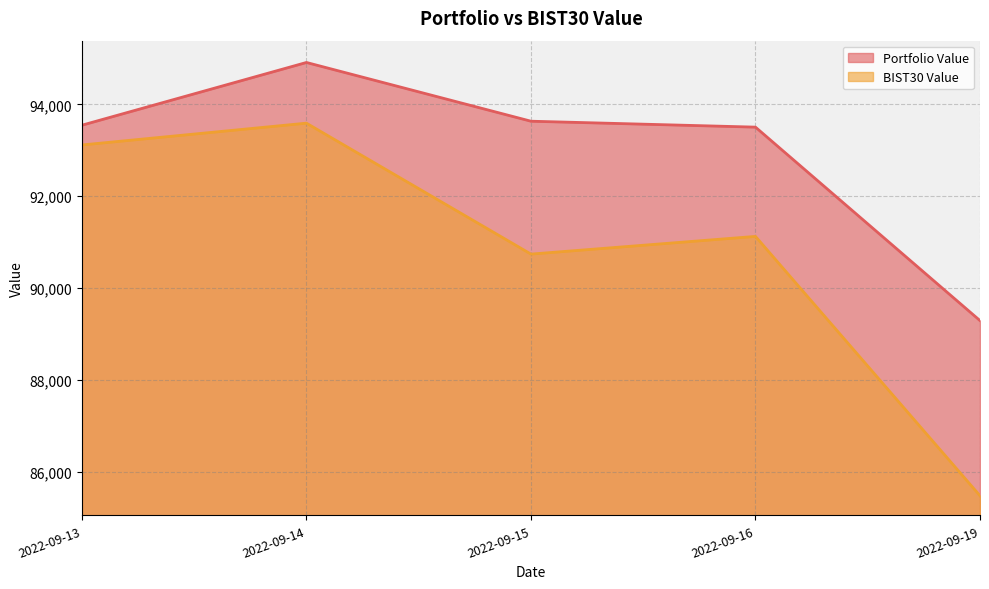

How many interior local valleys does the BIST30 Value series have?

1